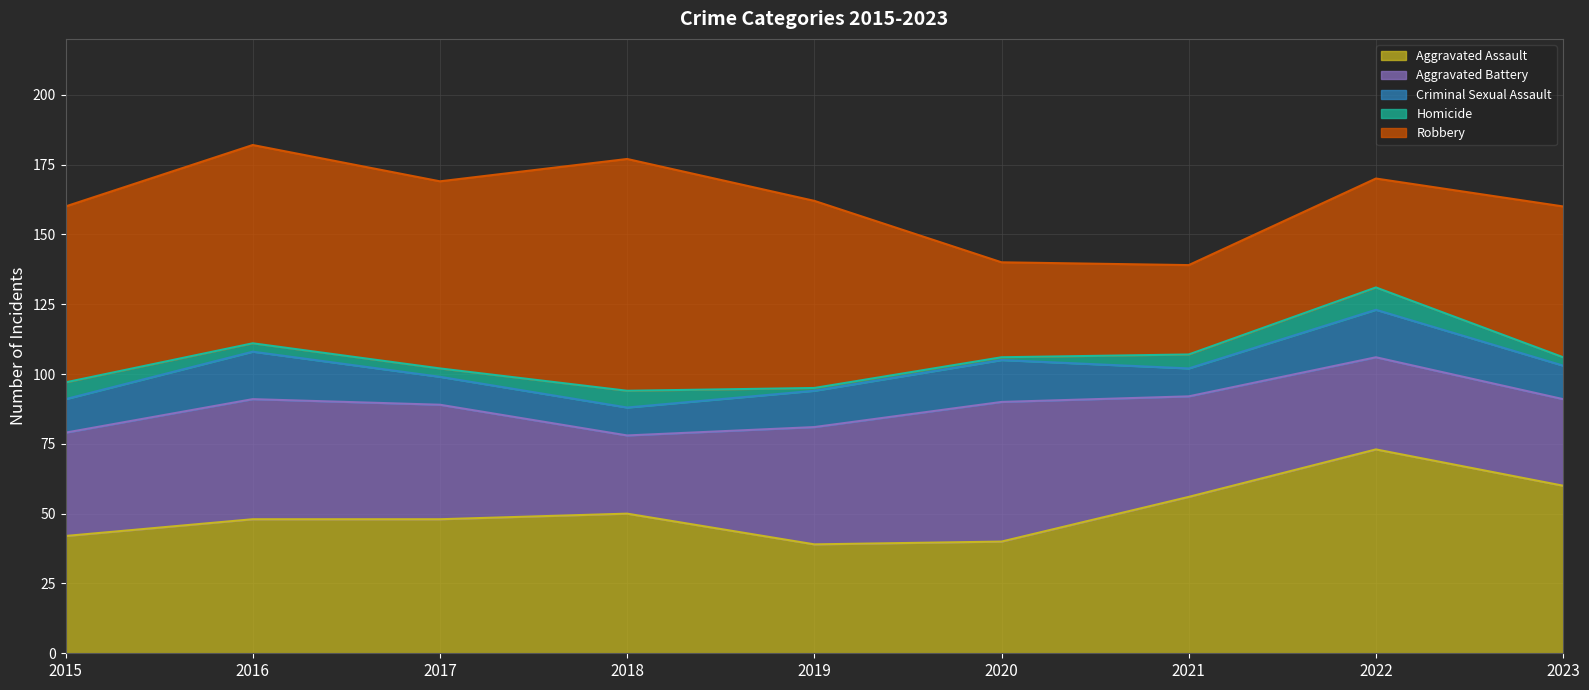

What is the highest value of the Aggravated Assault series?

73